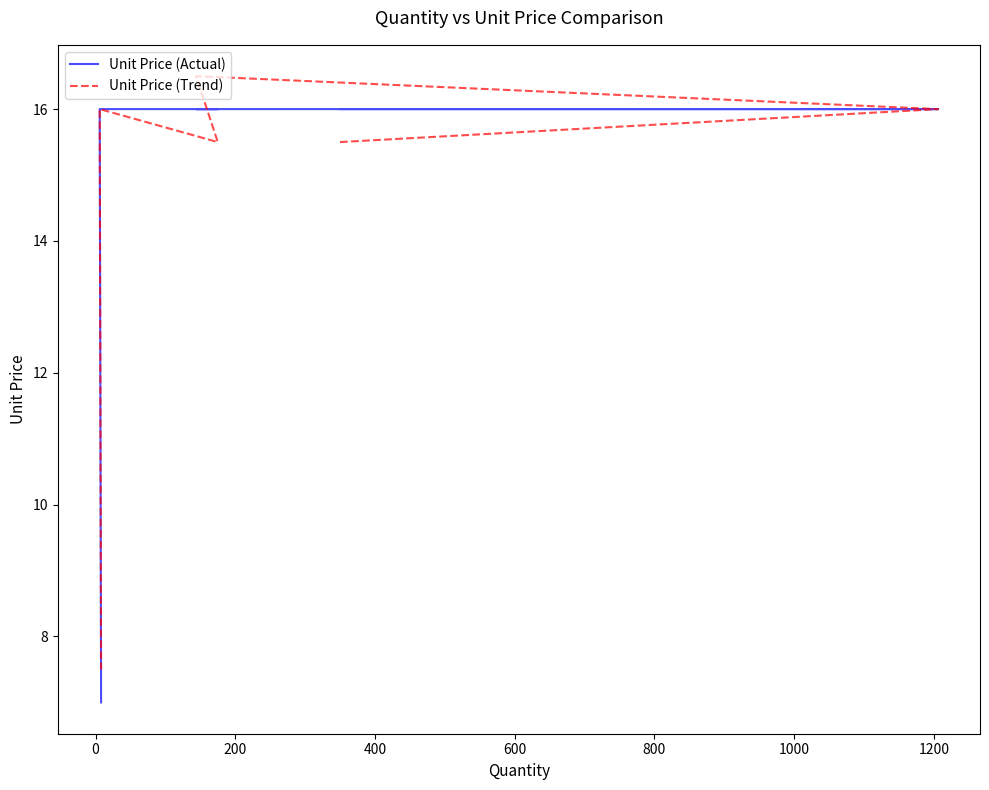

The Unit Price (Trend) series shows 7.8 at −200. True or false?

False